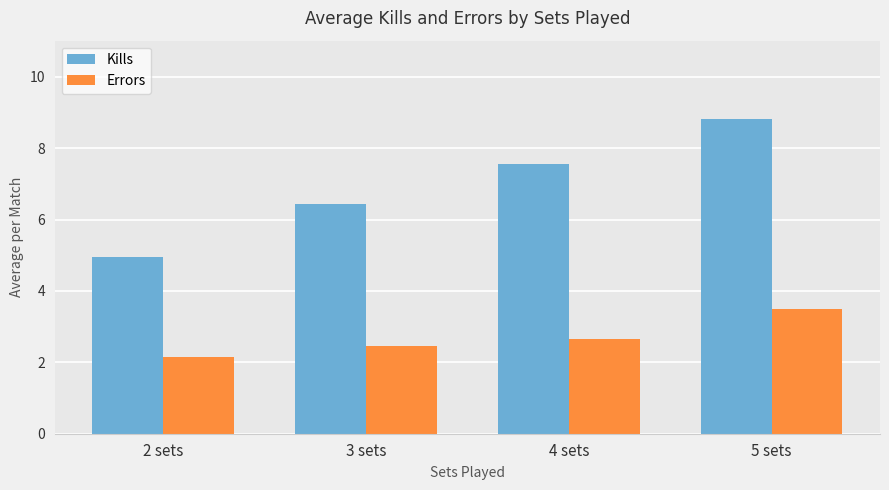

What is the difference between the highest and lowest values at 2 sets?

2.8